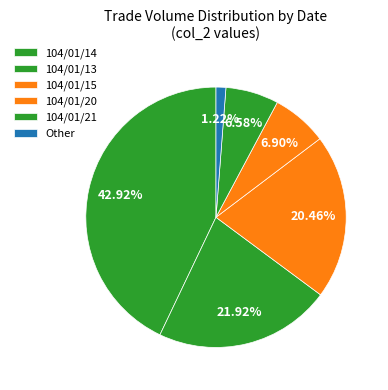

What percentage is the 104/01/21 slice, to the nearest percent?

7%